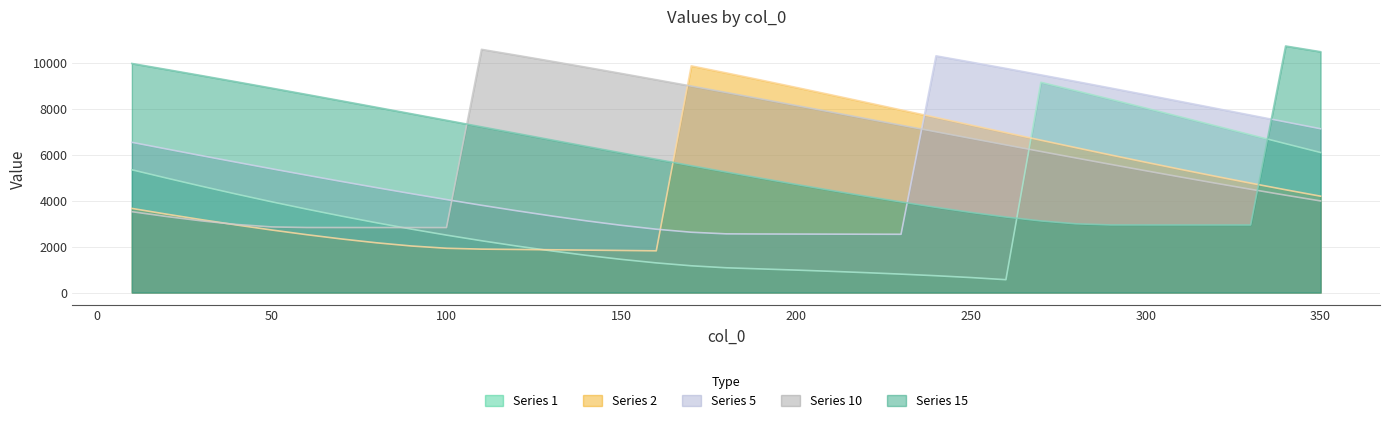

Rank the series at 160 from lowest to highest value.

1, 2, 5, 15, 10